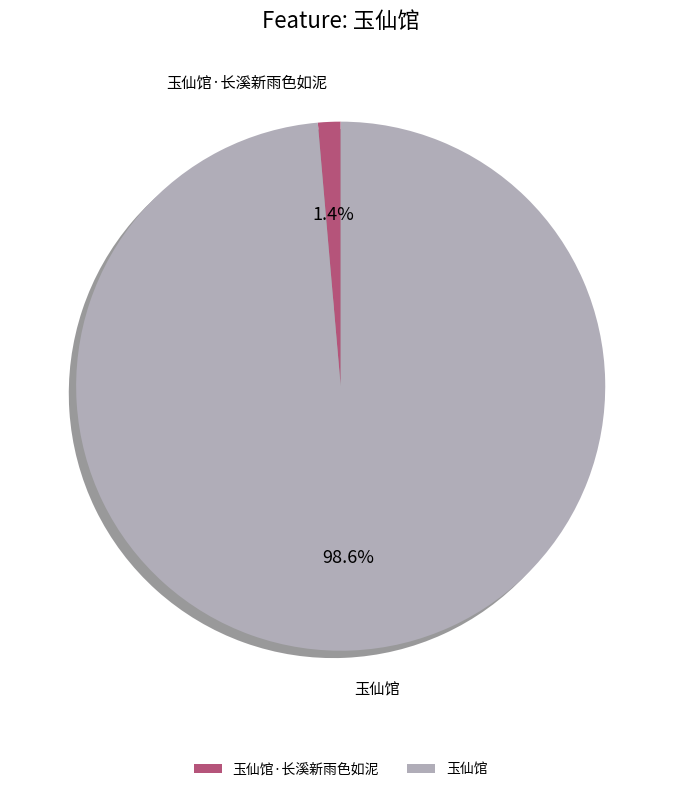

To the nearest percent, what portion does 玉仙馆 represent?

99%